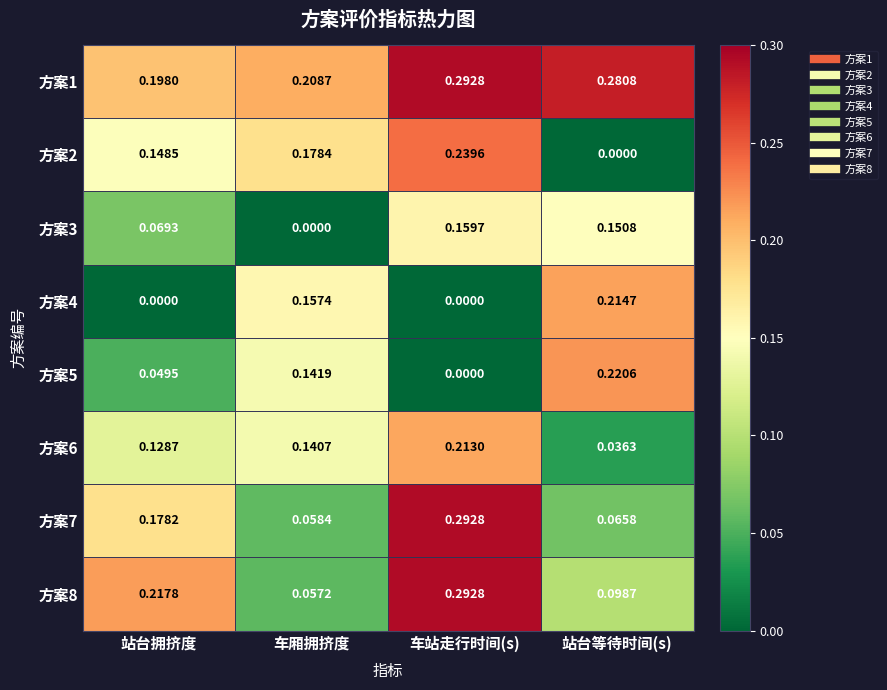

Rank the categories by 方案5 value from lowest to highest.

车站走行时间(s), 站台拥挤度, 车厢拥挤度, 站台等待时间(s)